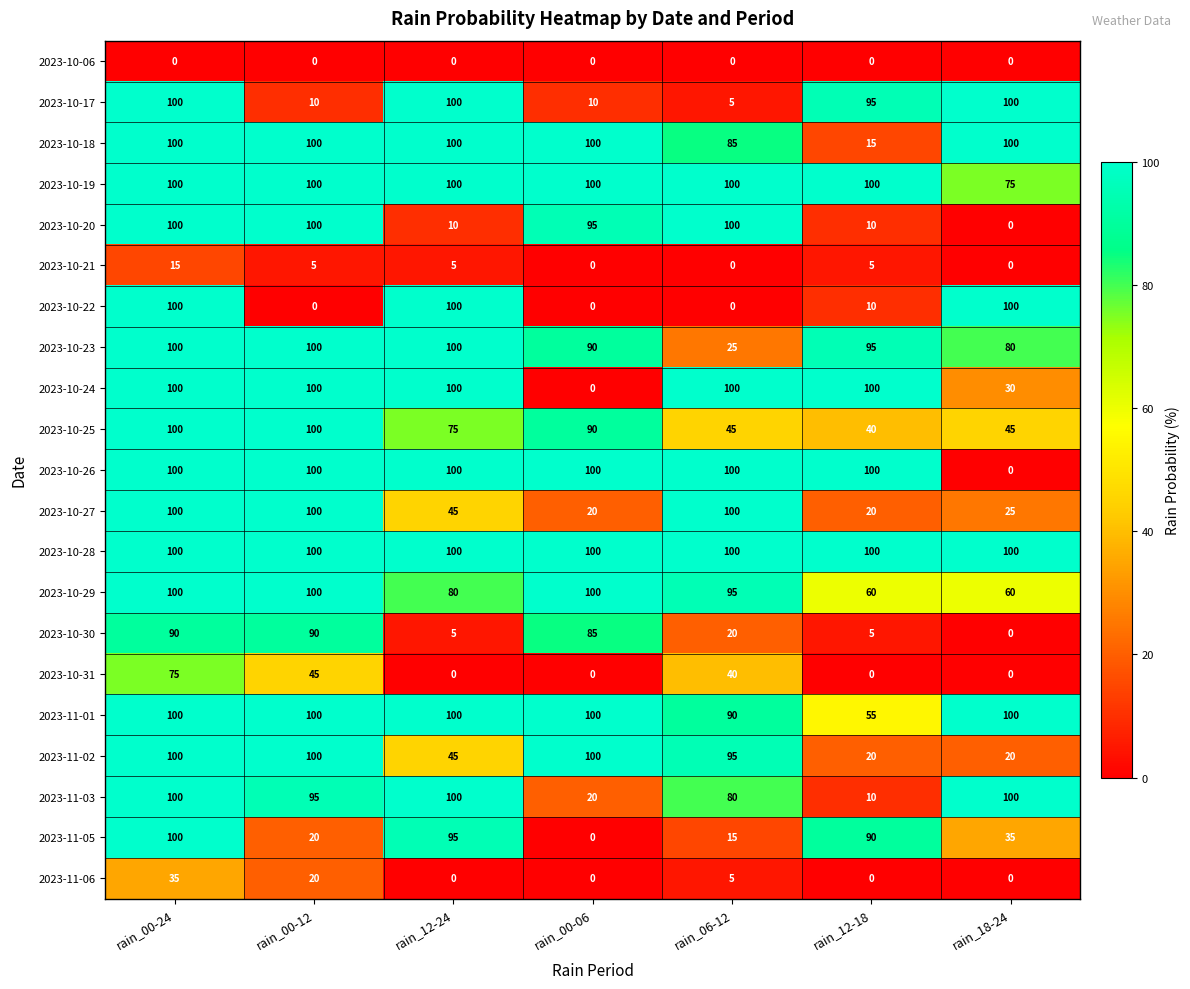

What is the total value across all series at rain_00-12?

1485